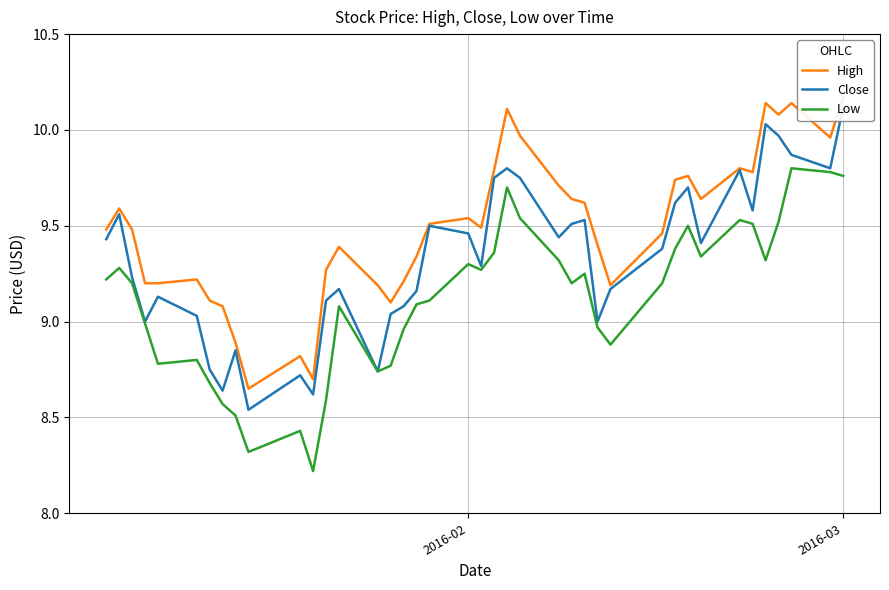

True or false: Low has more than 2 interior local peaks.

True